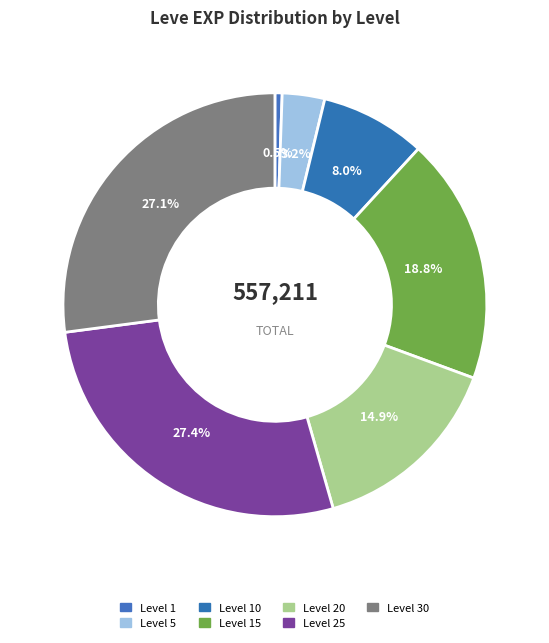

The Level 5 slice represents 16% of the pie. True or false?

False